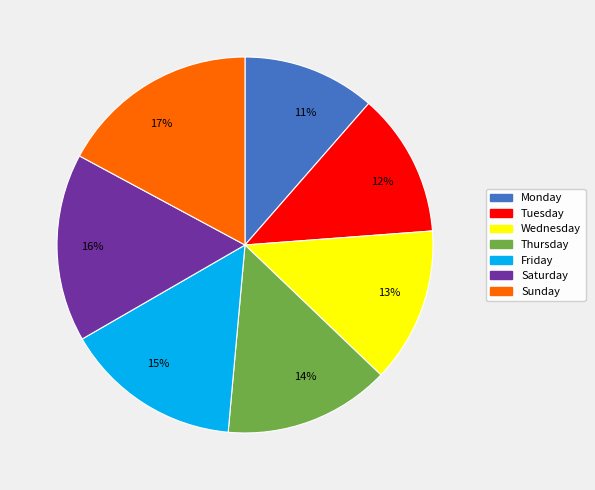

What percentage is the Wednesday slice, to the nearest percent?

13%